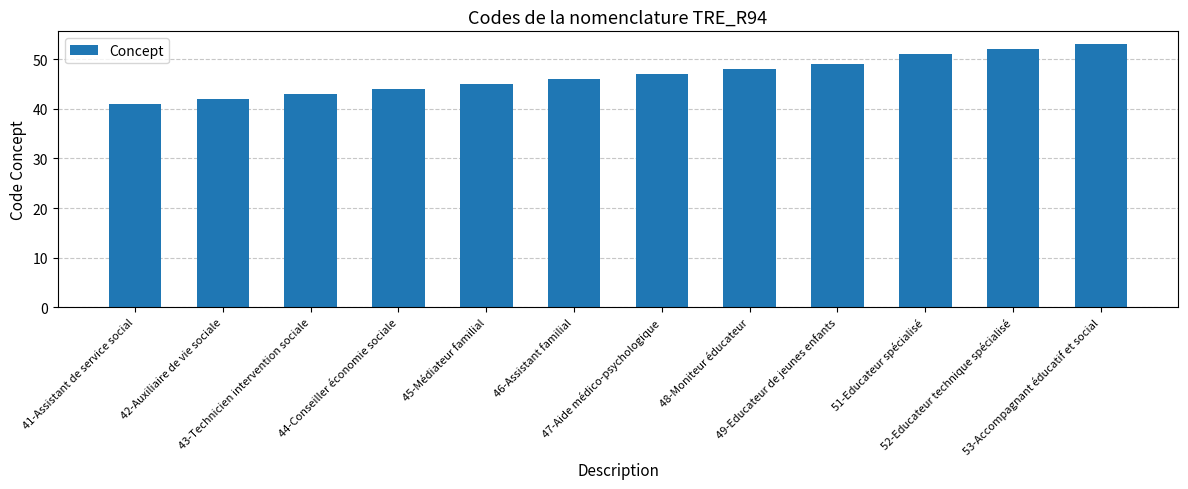

What is the value of the 11th bar from the left?

52